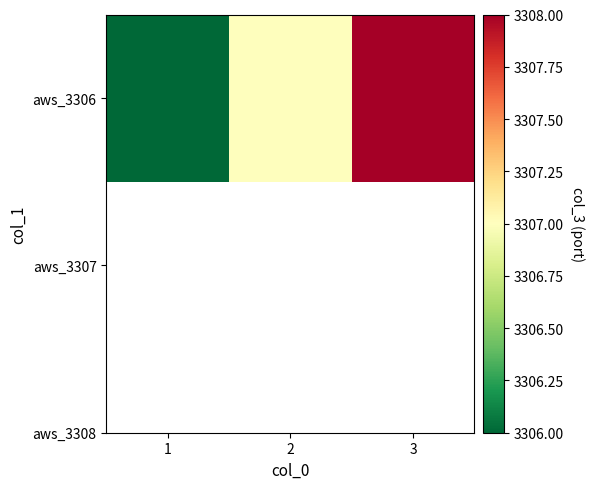

List the labels in order of value, smallest first.

1, 2, 3